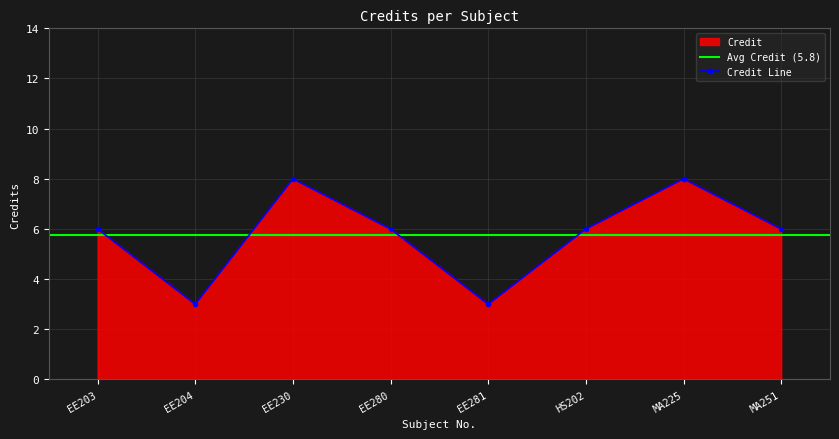

Where does the data first go above 6?

EE230